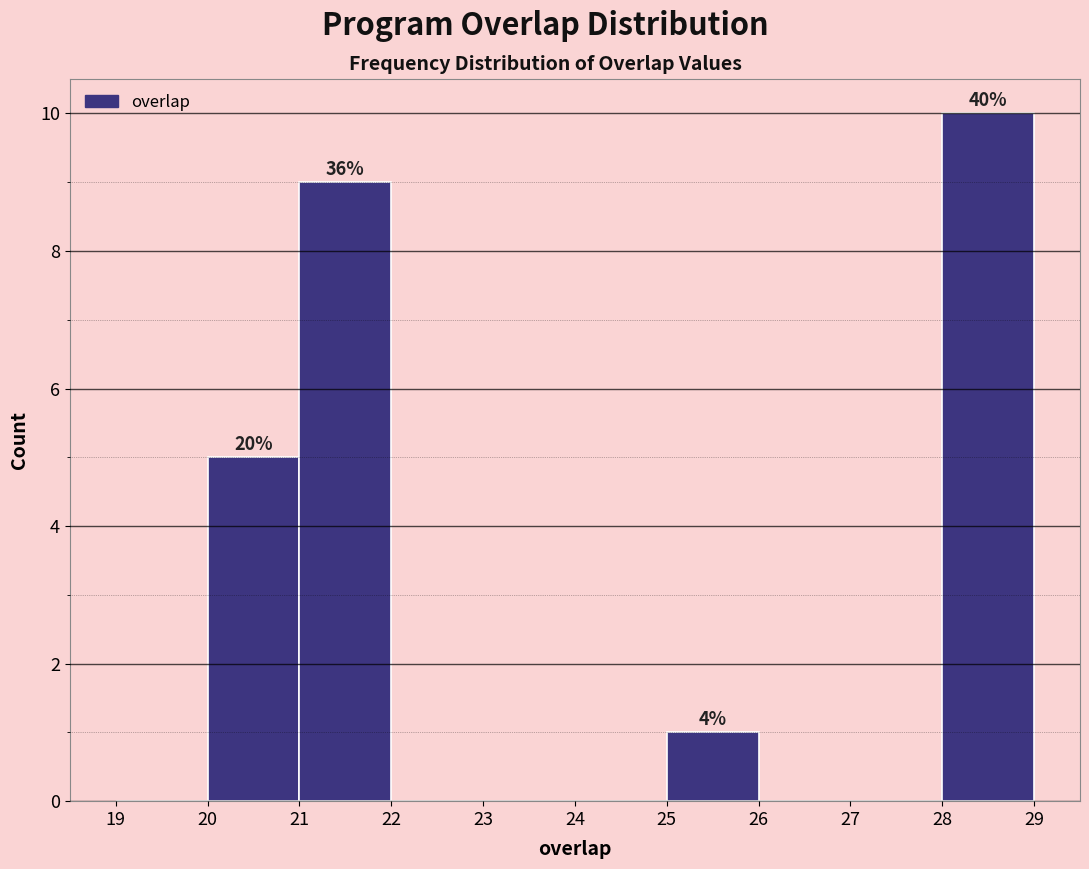

Over which range of the x-axis is the bar tallest?

28 to 29